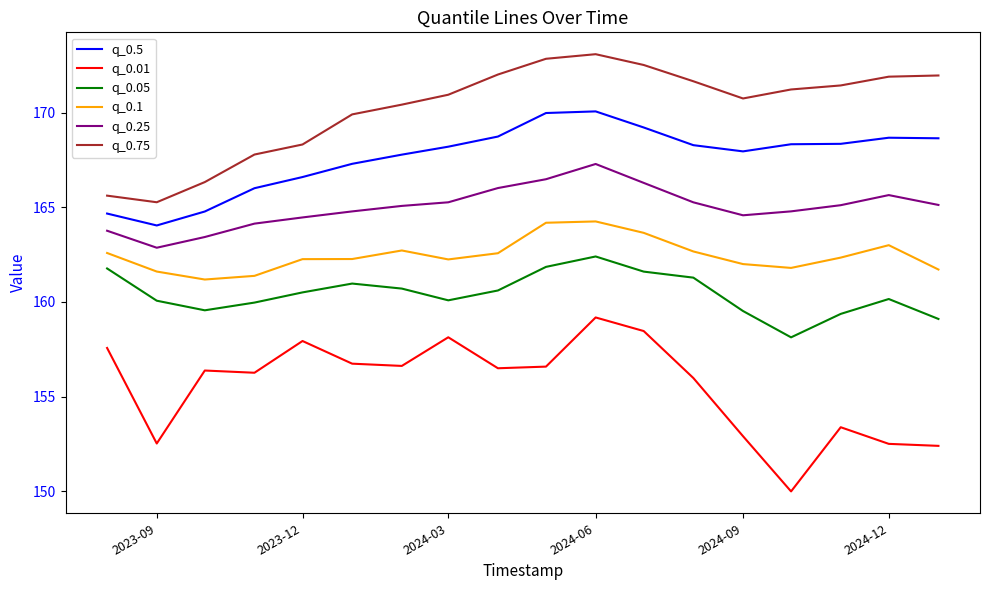

Which series has the largest range (max minus min)?

q_0.01